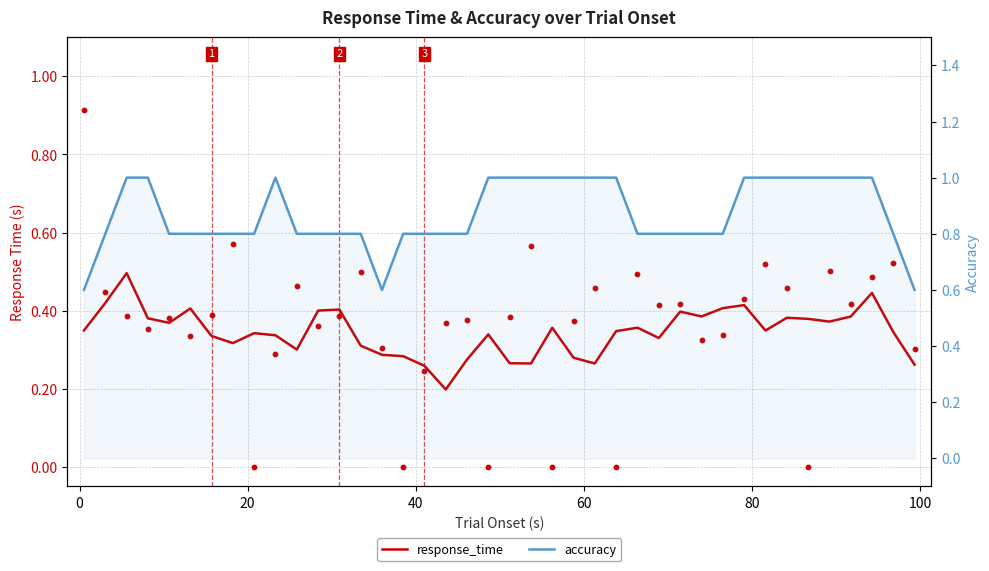

What are all the series names shown in the legend?

response_time, accuracy